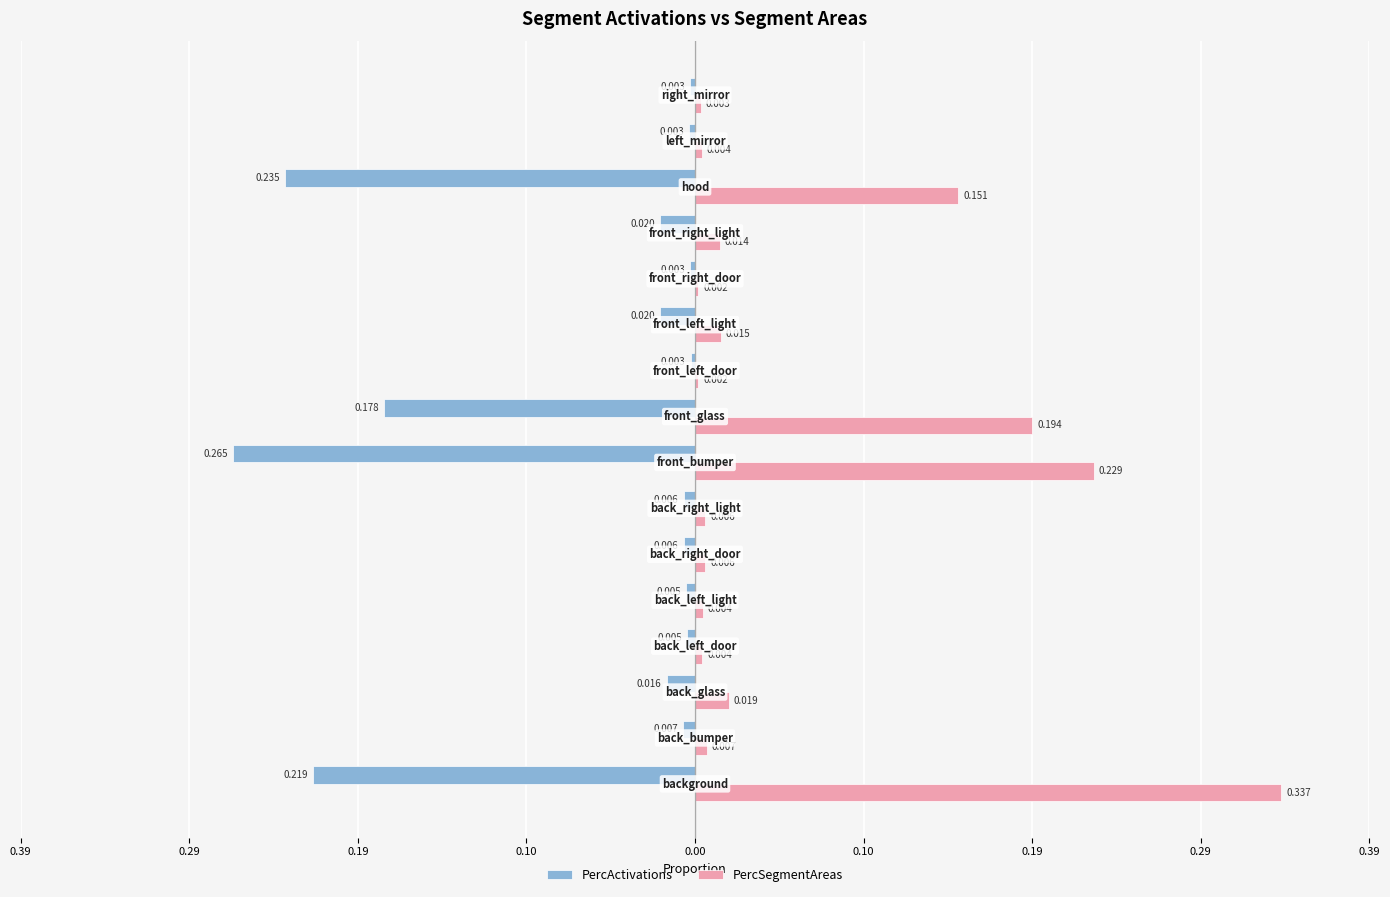

What is the maximum value for PercSegmentAreas?

0.3